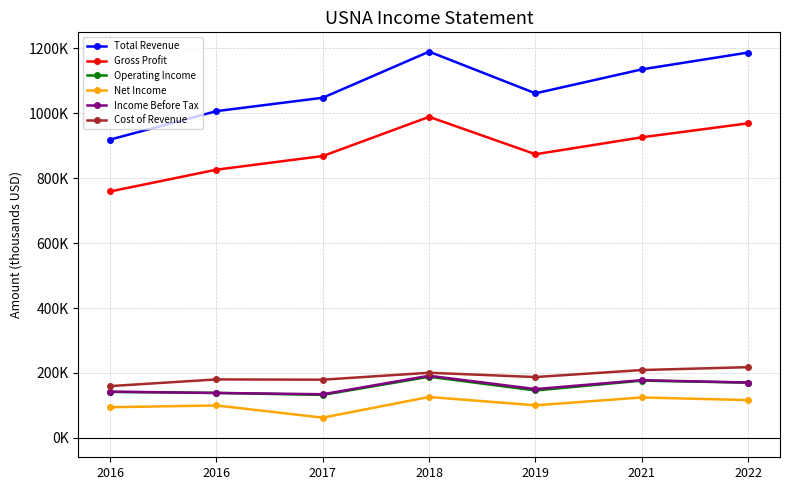

Reading left to right, what are all the values shown in this chart?

Total Revenue: 2016=918500	2016=1006100	2017=1047300	2018=1189200	2019=1060900	2021=1134600	2022=1186500
Gross Profit: 2016=758800	2016=825900	2017=867900	2018=988500	2019=873400	2021=925500	2022=968600
Operating Income: 2016=141700	2016=138600	2017=132500	2018=188400	2019=146200	2021=176500	2022=170200
Net Income: 2016=94700	2016=100000	2017=62500	2018=126200	2019=100500	2021=124700	2022=116500
Income Before Tax: 2016=142600	2016=138600	2017=134600	2018=191500	2019=150500	2021=177900	2022=170600
Cost of Revenue: 2016=159700	2016=180200	2017=179400	2018=200700	2019=187500	2021=209100	2022=217900